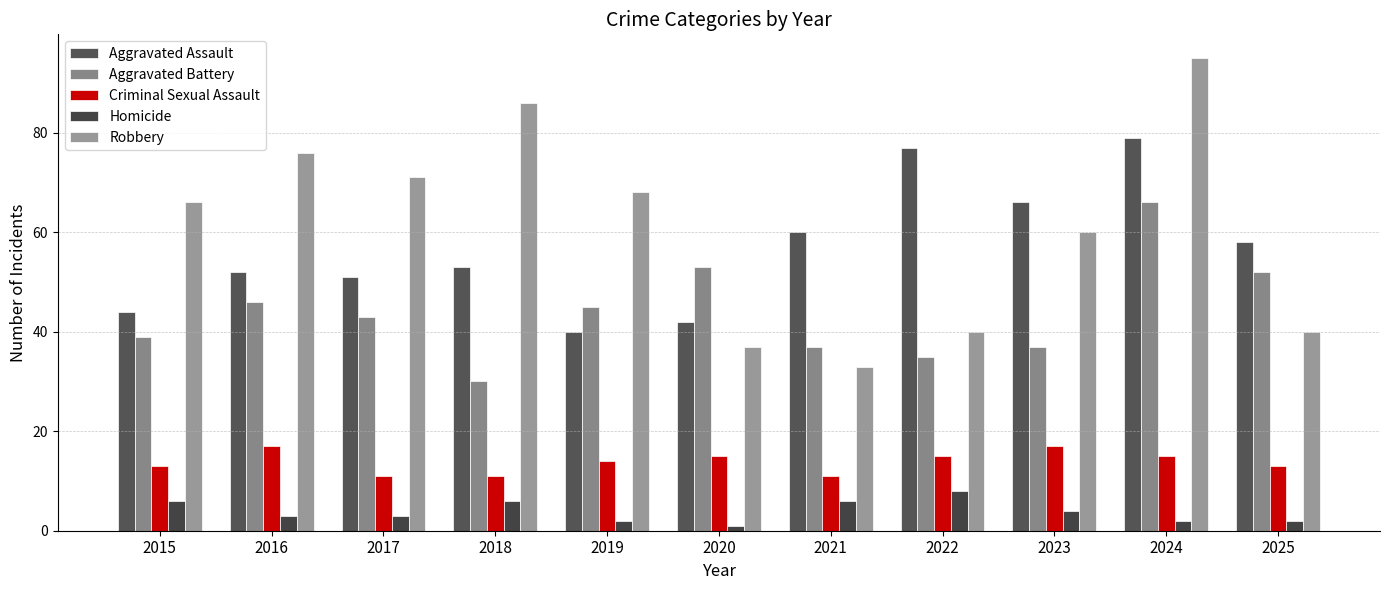

What is the approximate value of Criminal Sexual Assault at 2022?

15